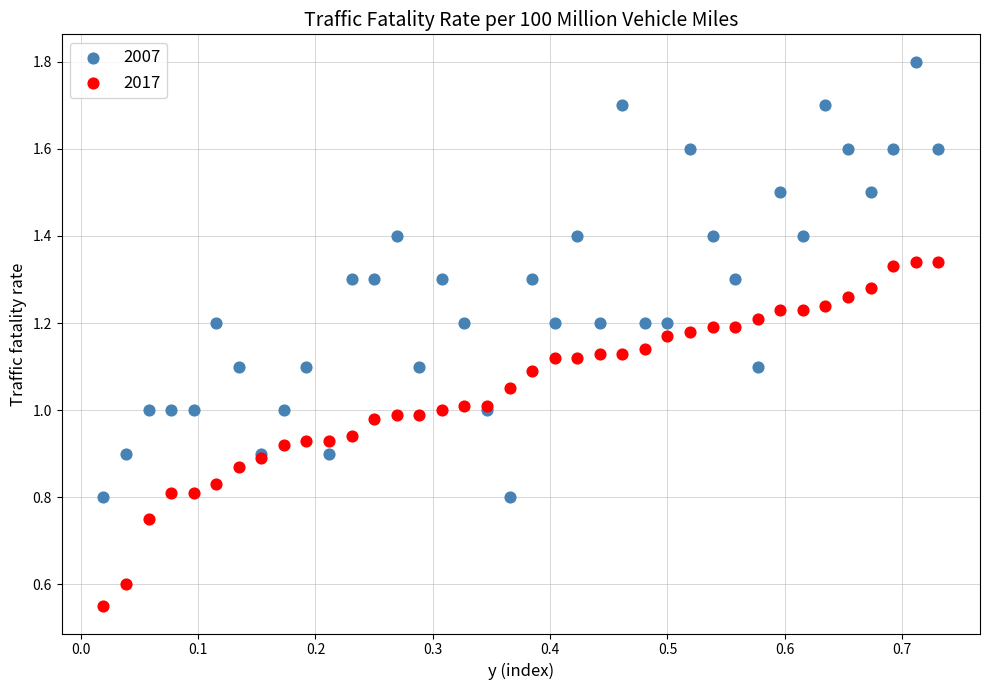

What are all the series names shown in the legend?

2007, 2017